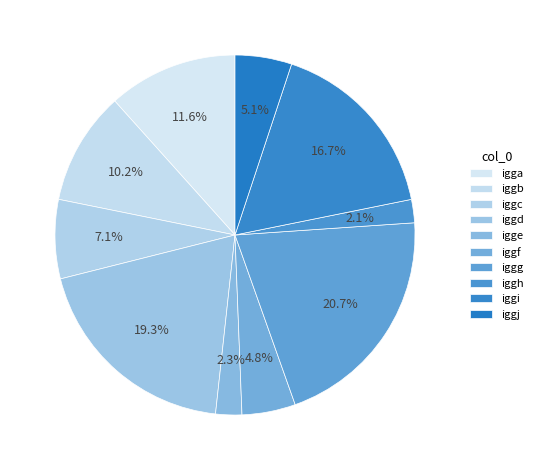

Count the number of slices in the pie.

10